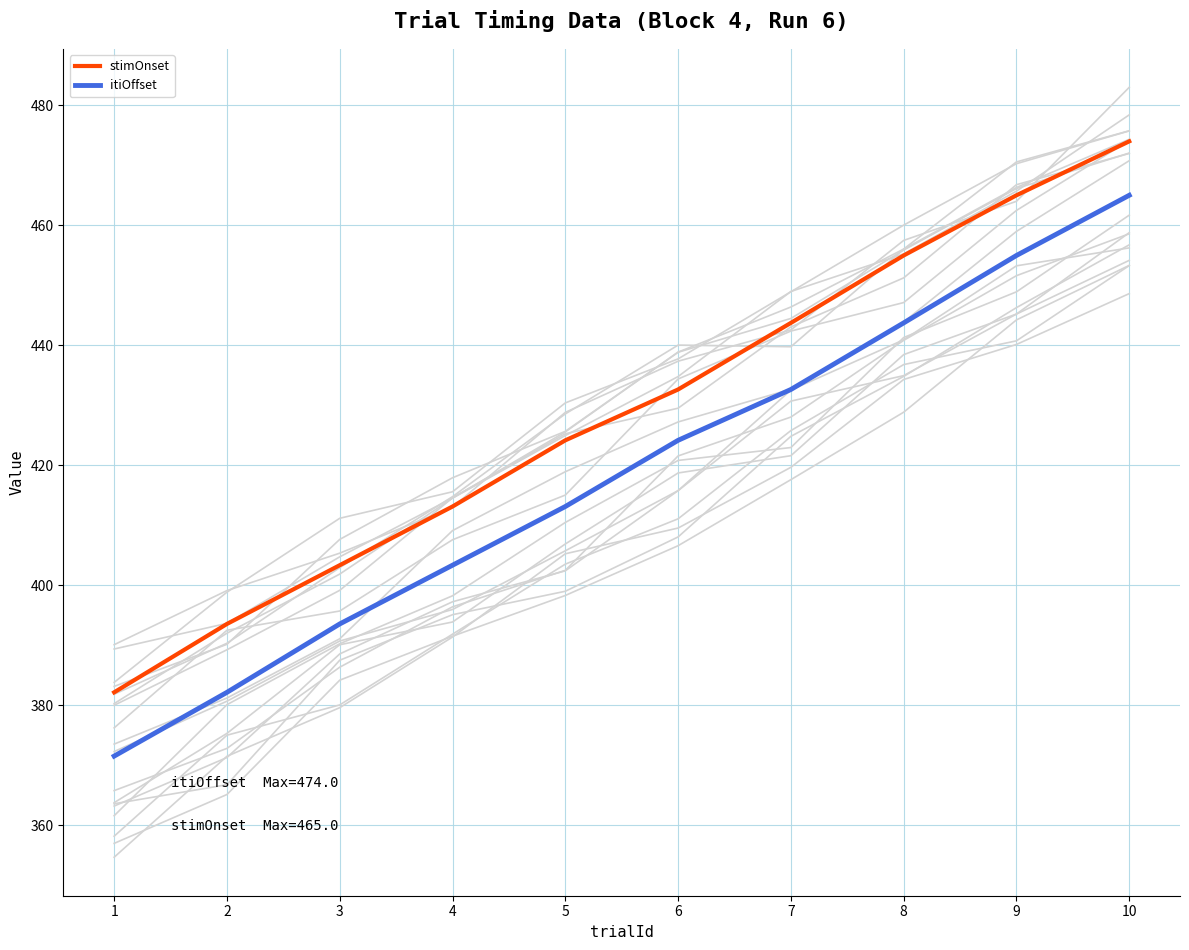

True or false: stimOnset has a value of 465.0 at 9.

True